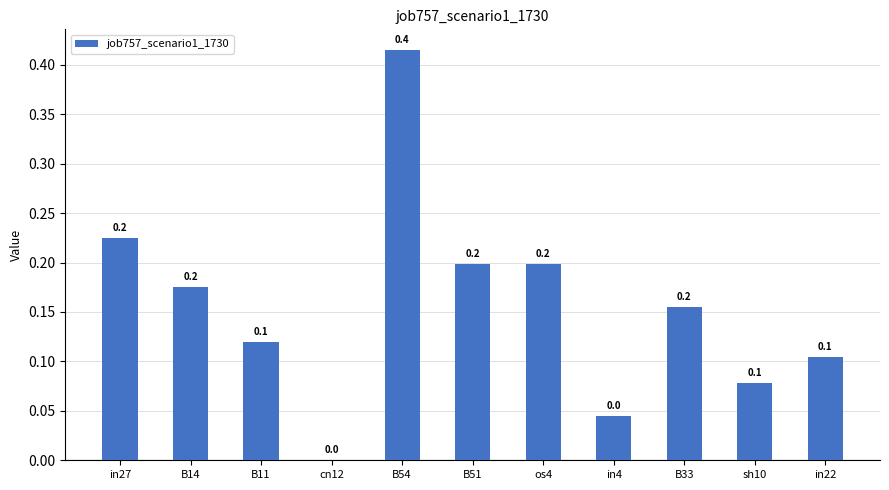

Between sh10 and in27, which is larger?

in27